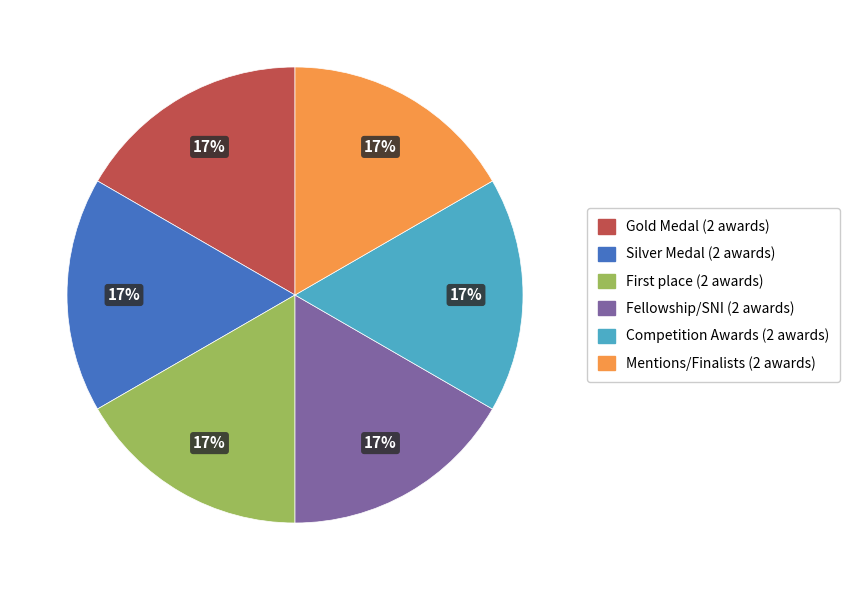

Is there any slice that represents more than half of the pie?

No